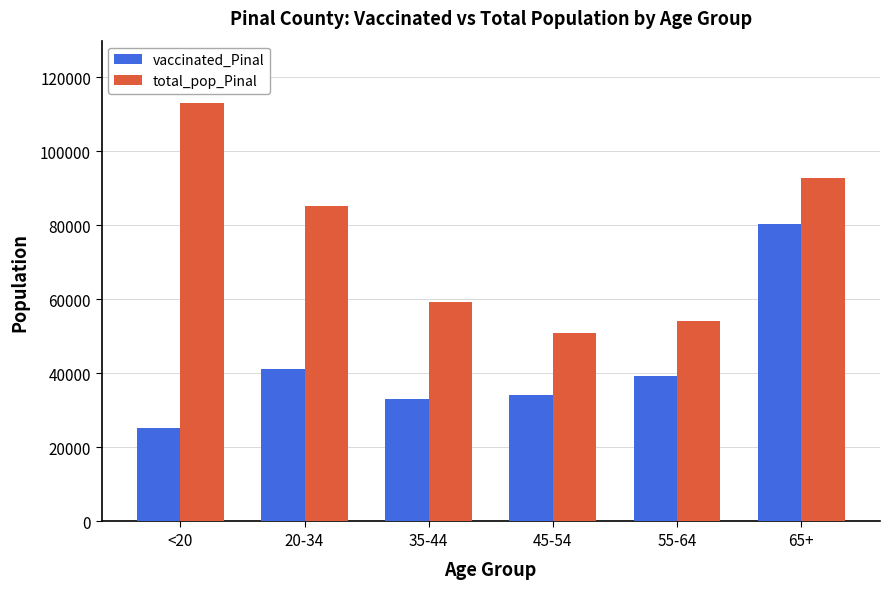

Reading left to right, what are all the values shown in this chart?

vaccinated_Pinal: 25292	41101	32979	34104	39311	80210
total_pop_Pinal: 112918	85238	59354	50883	54043	92774